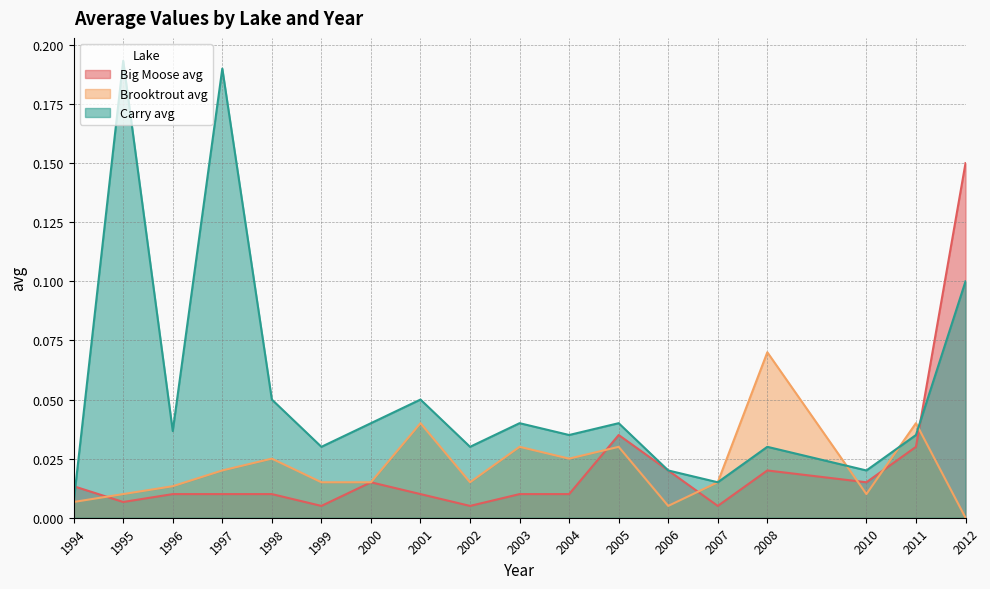

True or false: Brooktrout avg and Carry avg intersect in this chart.

True